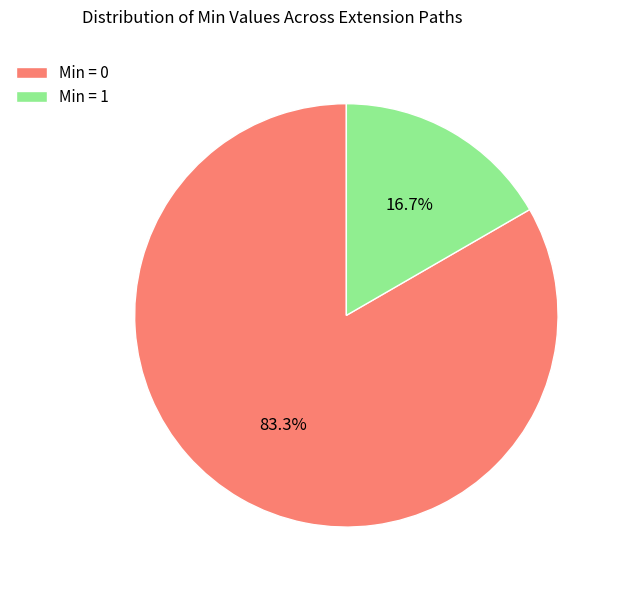

Which category accounts for the majority?

Min = 0